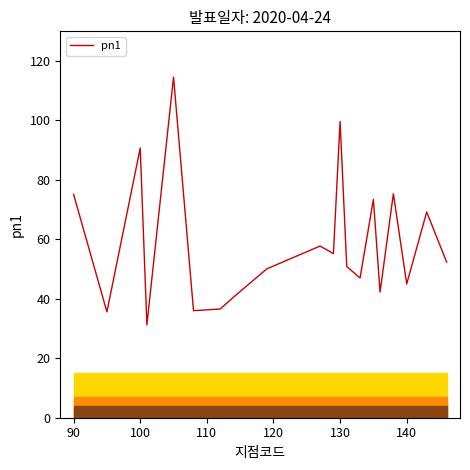

What is the difference between the maximum and minimum values?

83.4